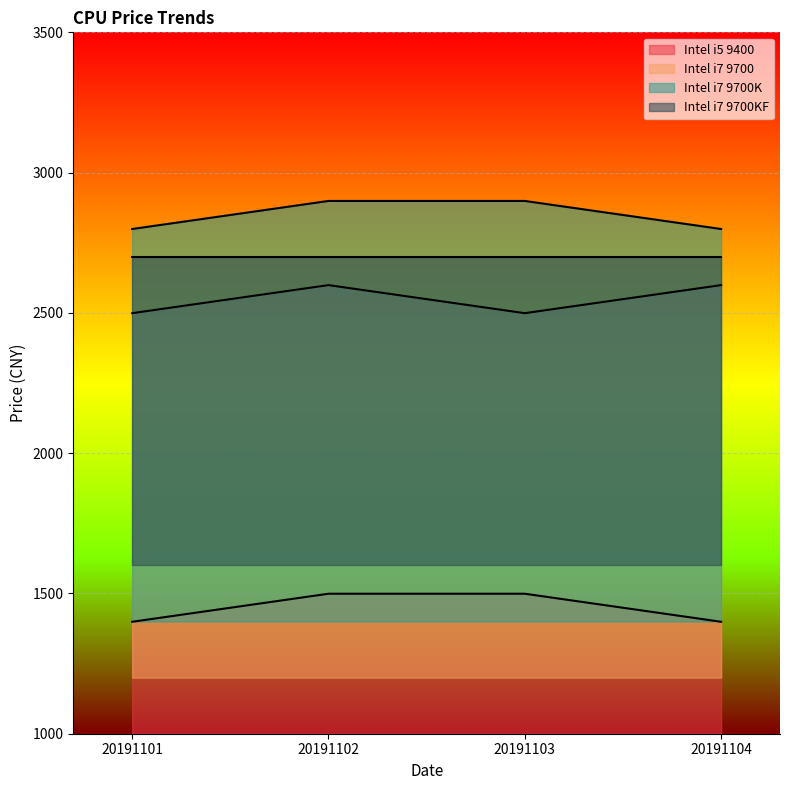

The Intel i7 9700 series shows 938 at 20191102. True or false?

False